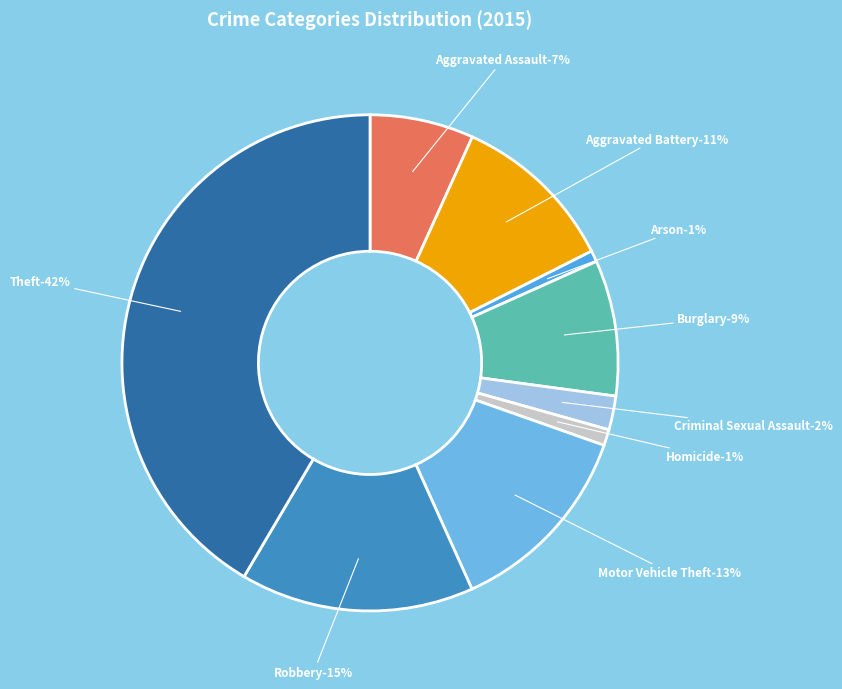

Count the number of slices in the pie.

9